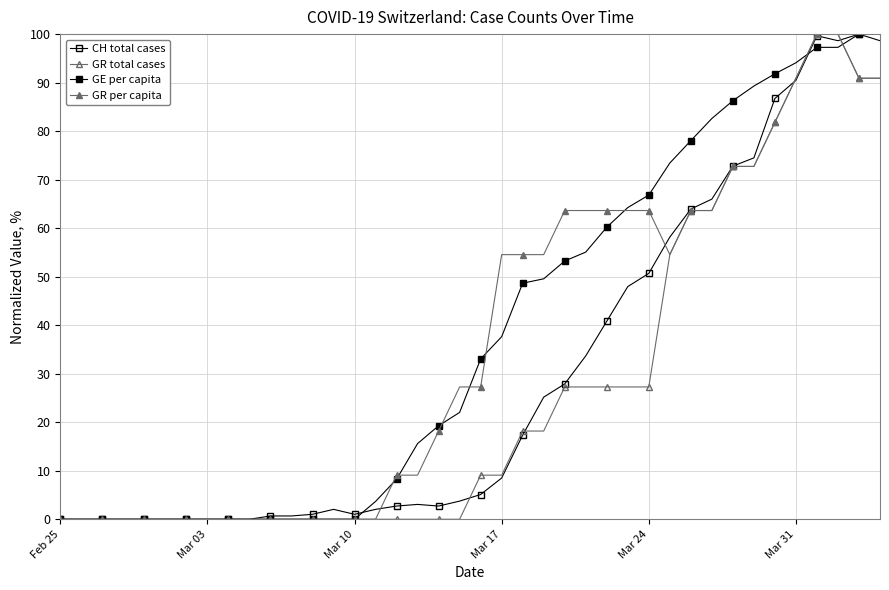

At which label does GR total cases reach its minimum?

Feb 25